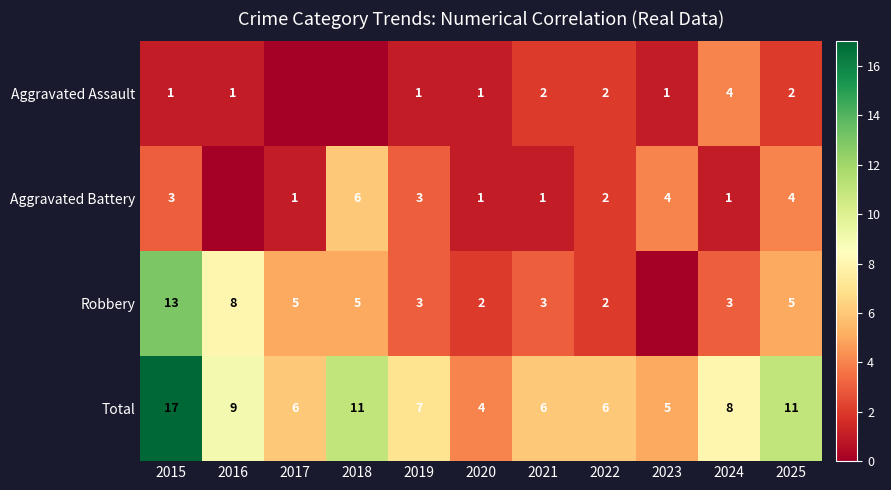

The Aggravated Assault series shows 3 at 2025. True or false?

False